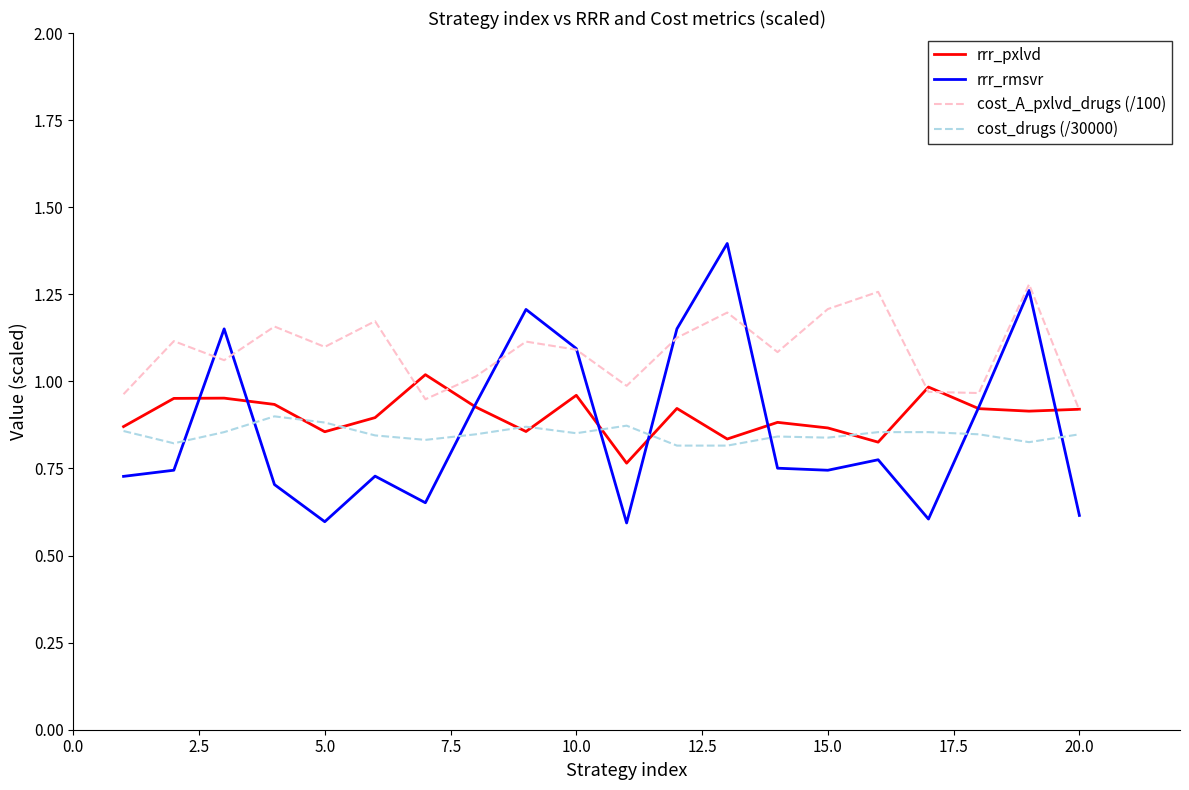

List the series in order of their peak value, highest first.

rrr_rmsvr, cost_A_pxlvd_drugs (/100), rrr_pxlvd, cost_drugs (/30000)